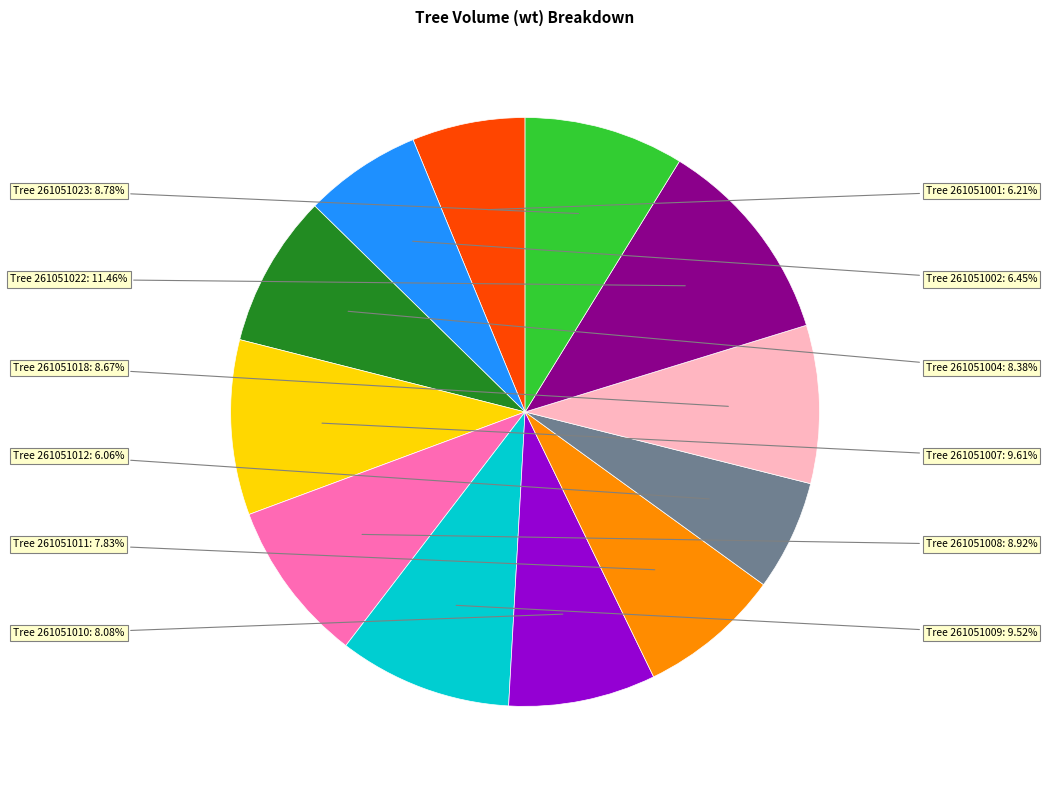

Count the number of slices in the pie.

12